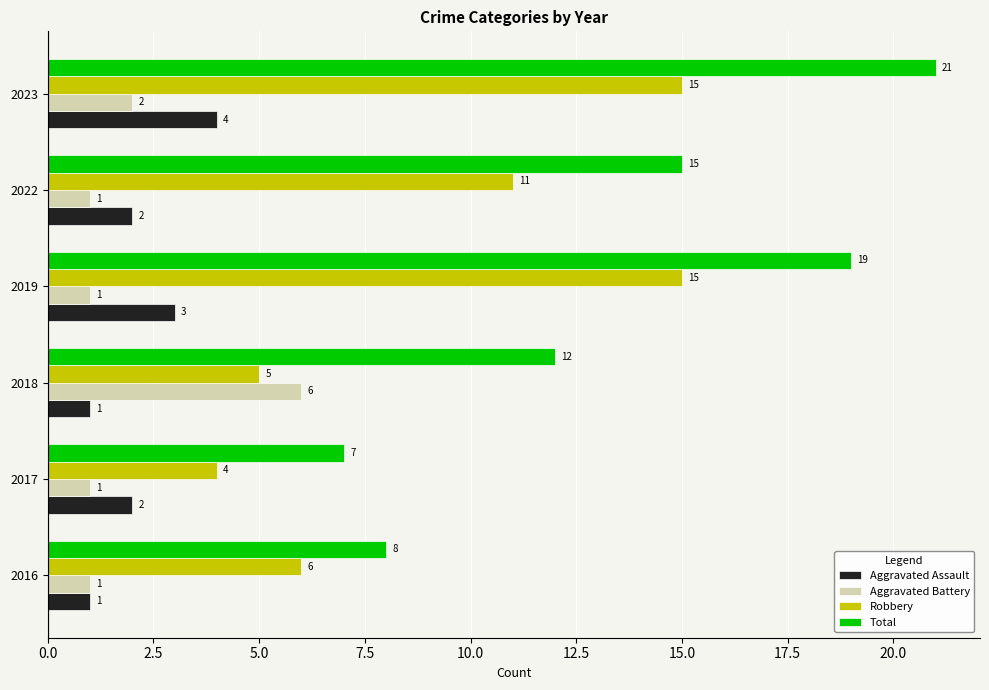

What is the maximum value for Total?

21